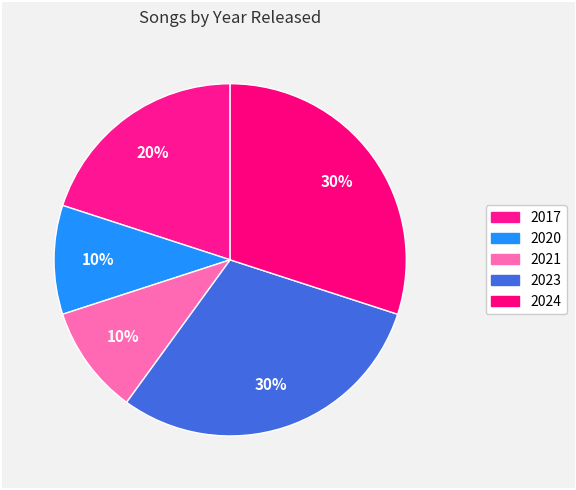

How many slices are in this pie chart?

5